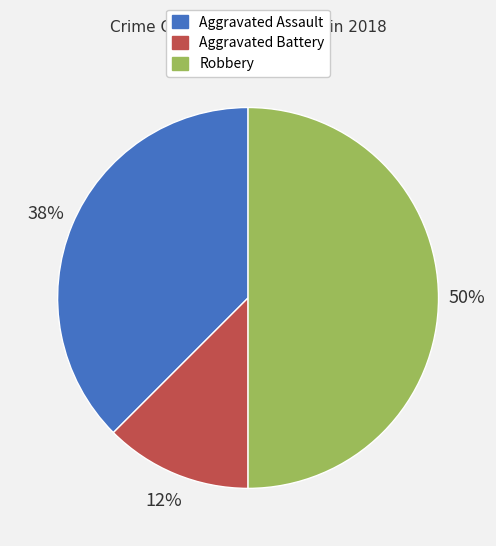

Which has a higher value, Aggravated Battery or Aggravated Assault?

Aggravated Assault